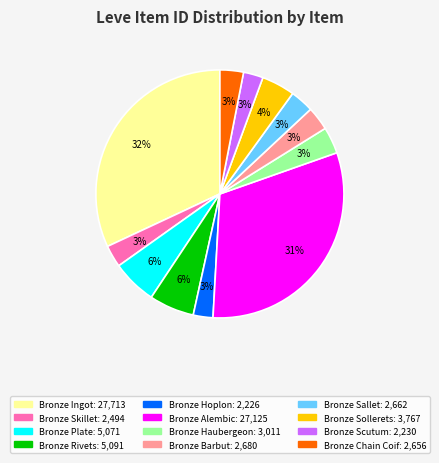

Count the number of slices in the pie.

12